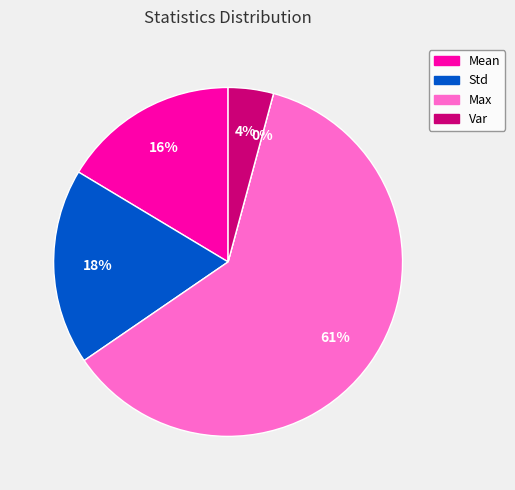

Combined, do Mean and Var account for over 50%?

No